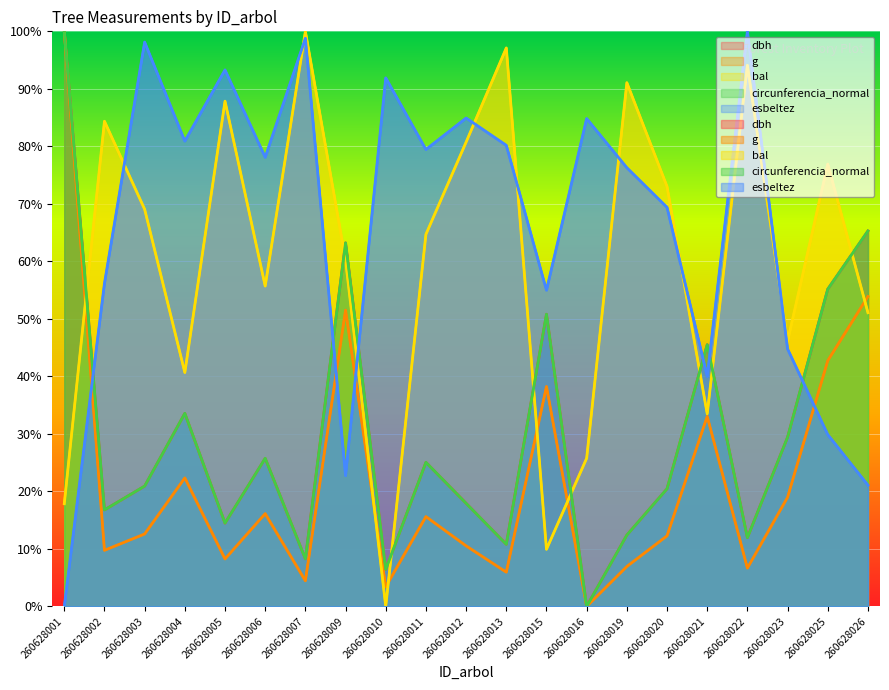

How many lines are shown in the chart?

5